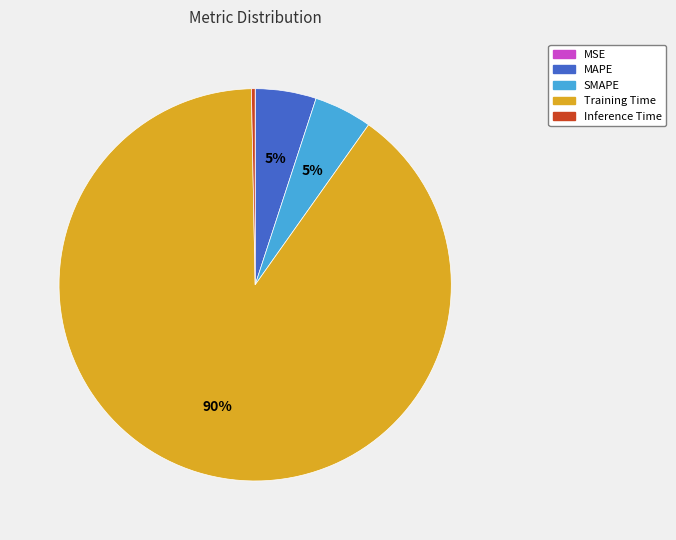

To the nearest percent, what is the average slice percentage?

20%